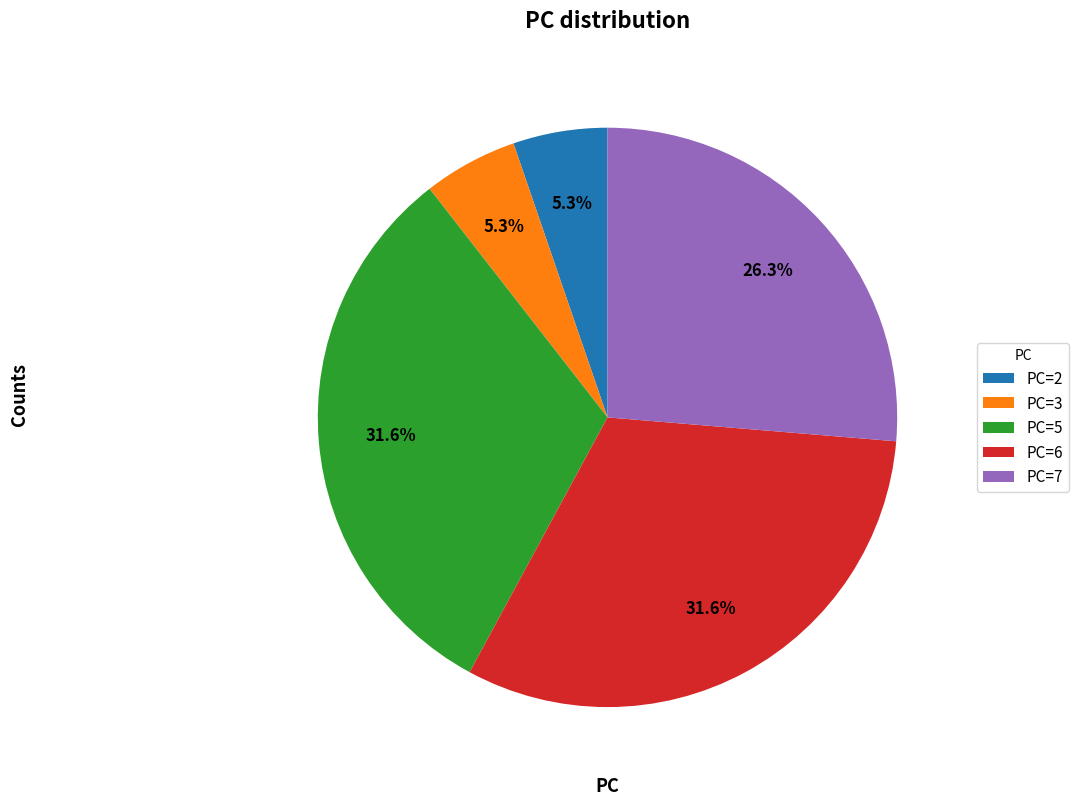

Approximately how many times larger is the value at PC=2 compared to PC=3?

1.0